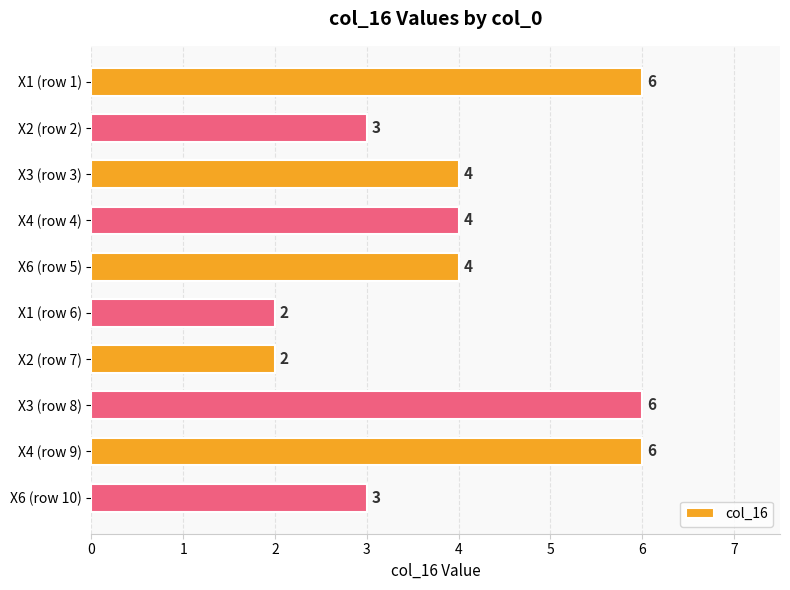

What is the minimum value shown in the chart?

2